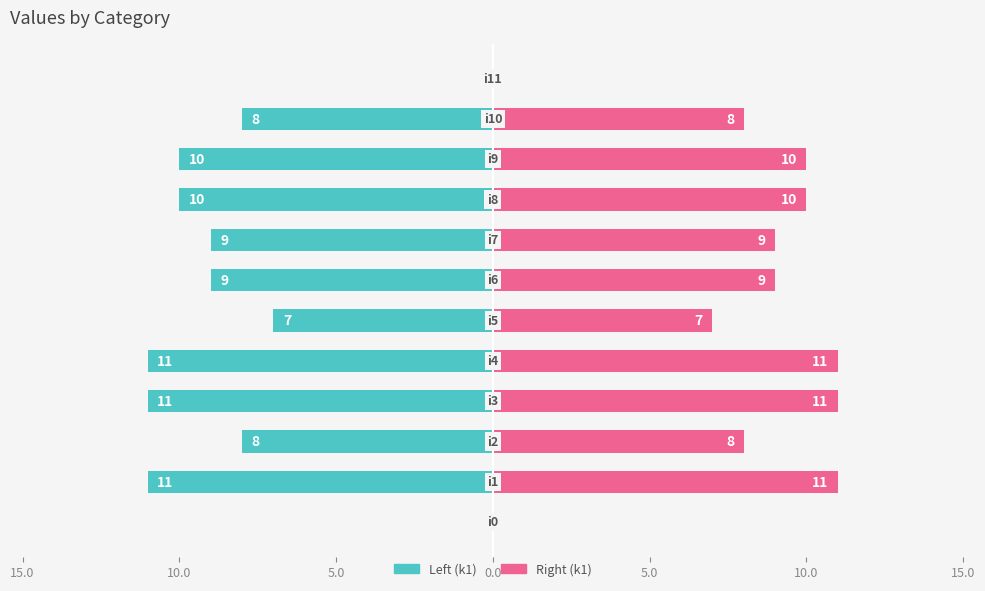

How many values in the Left (k1) series are below -9?

5